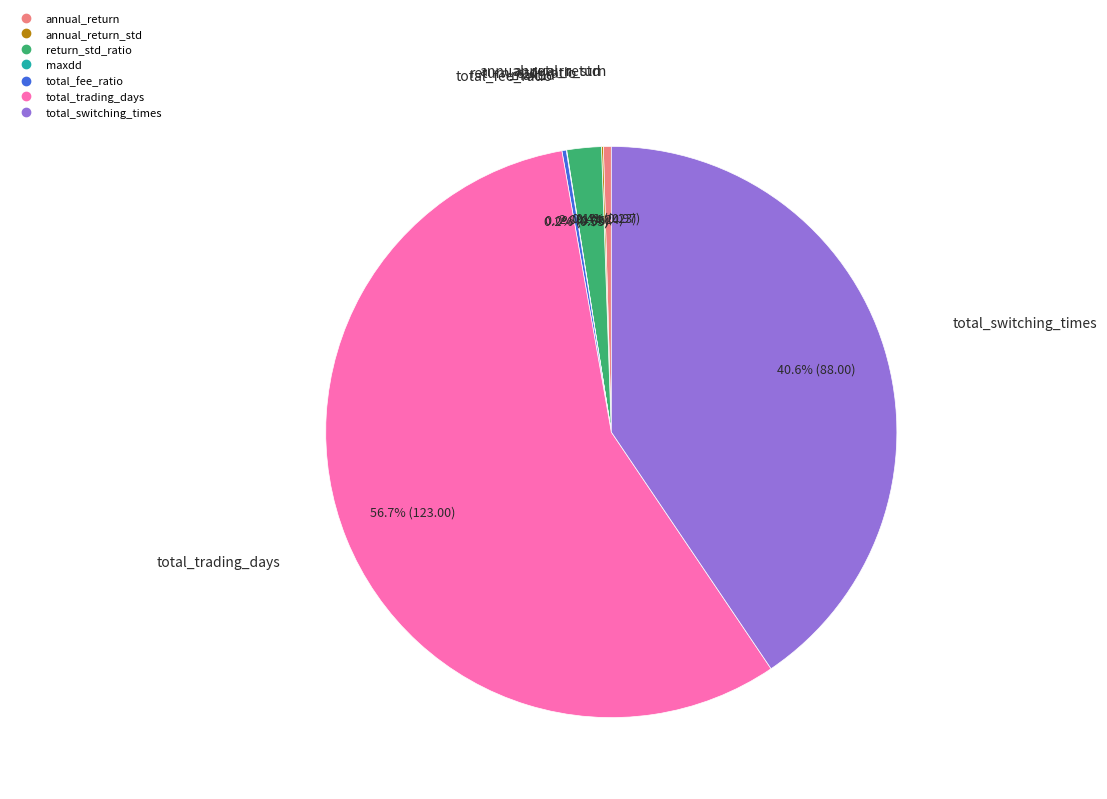

Does any single category account for the majority?

Yes